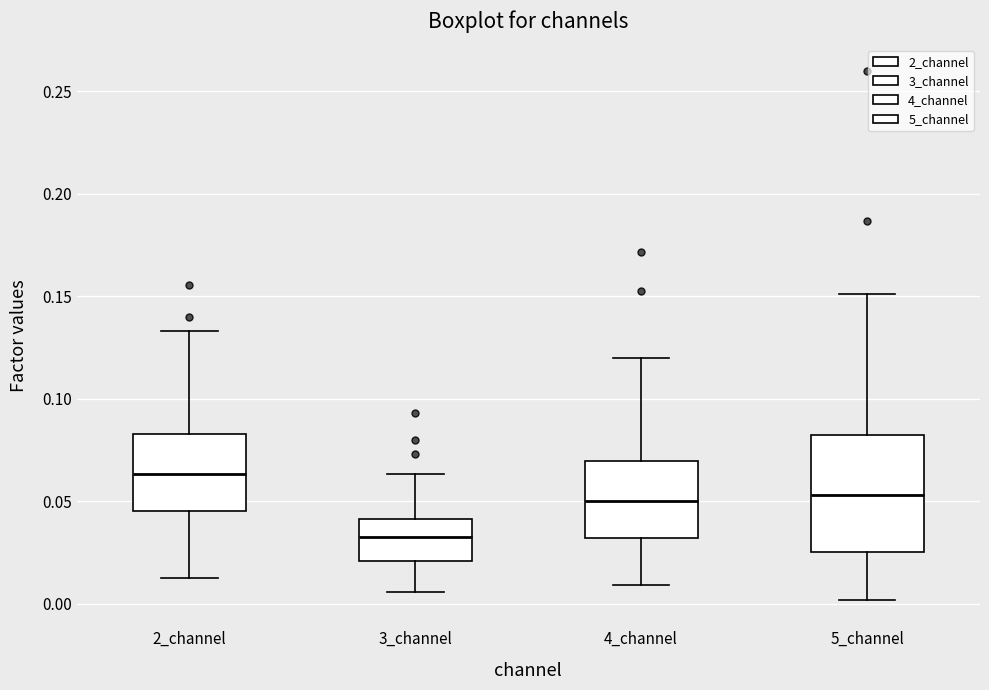

Reading left to right, read every box against the y-axis: the position of its median line, the range the box covers, and the ends of its whiskers. The values are not printed on the chart, so give them approximately, as read against the axis.

2_channel: median 0.065, box 0.045 to 0.085, whiskers 0.015 to 0.135
3_channel: median 0.035, box 0.020 to 0.040, whiskers 0.005 to 0.065
4_channel: median 0.050, box 0.030 to 0.070, whiskers 0.010 to 0.120
5_channel: median 0.055, box 0.025 to 0.080, whiskers 0.000 to 0.150